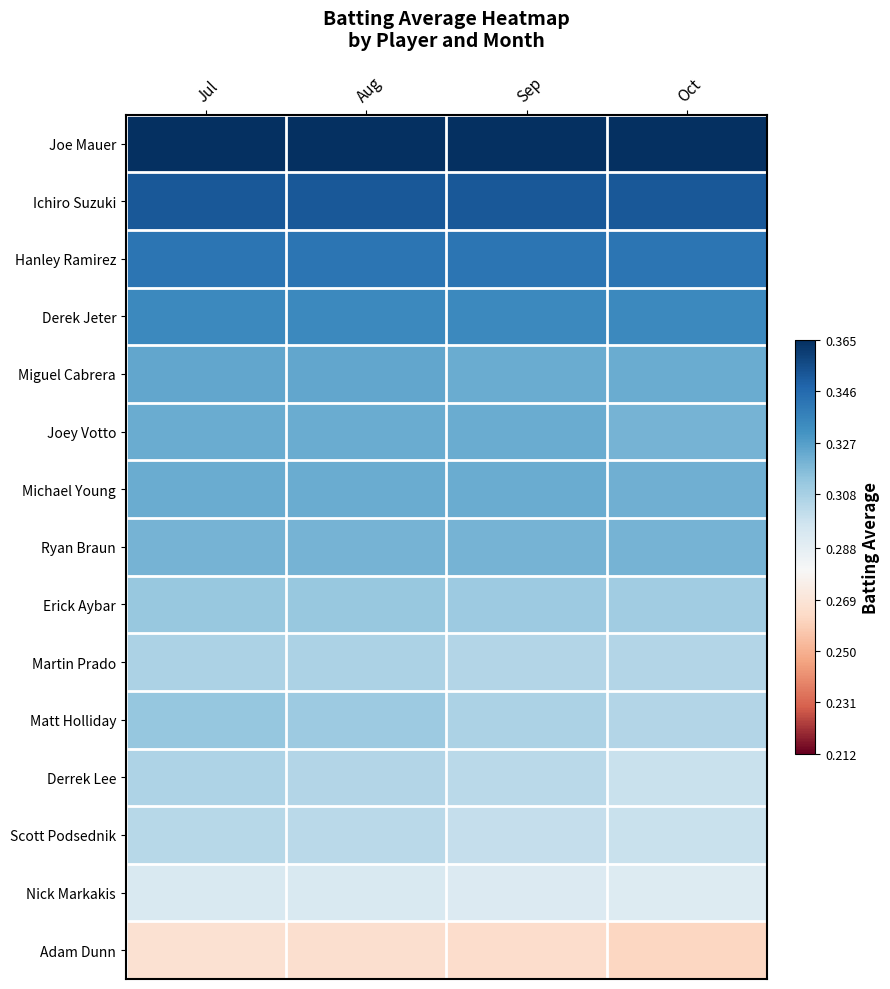

Reading left to right, transcribe all the data shown in this chart.

Joe Mauer: Jul=0.4	Aug=0.4	Sep=0.4	Oct=0.4
Ichiro Suzuki: Jul=0.4	Aug=0.4	Sep=0.4	Oct=0.4
Hanley Ramirez: Jul=0.3	Aug=0.3	Sep=0.3	Oct=0.3
Derek Jeter: Jul=0.3	Aug=0.3	Sep=0.3	Oct=0.3
Miguel Cabrera: Jul=0.3	Aug=0.3	Sep=0.3	Oct=0.3
Joey Votto: Jul=0.3	Aug=0.3	Sep=0.3	Oct=0.3
Michael Young: Jul=0.3	Aug=0.3	Sep=0.3	Oct=0.3
Ryan Braun: Jul=0.3	Aug=0.3	Sep=0.3	Oct=0.3
Erick Aybar: Jul=0.3	Aug=0.3	Sep=0.3	Oct=0.3
Martin Prado: Jul=0.3	Aug=0.3	Sep=0.3	Oct=0.3
Matt Holliday: Jul=0.3	Aug=0.3	Sep=0.3	Oct=0.3
Derrek Lee: Jul=0.3	Aug=0.3	Sep=0.3	Oct=0.3
Scott Podsednik: Jul=0.3	Aug=0.3	Sep=0.3	Oct=0.3
Nick Markakis: Jul=0.3	Aug=0.3	Sep=0.3	Oct=0.3
Adam Dunn: Jul=0.3	Aug=0.3	Sep=0.3	Oct=0.3